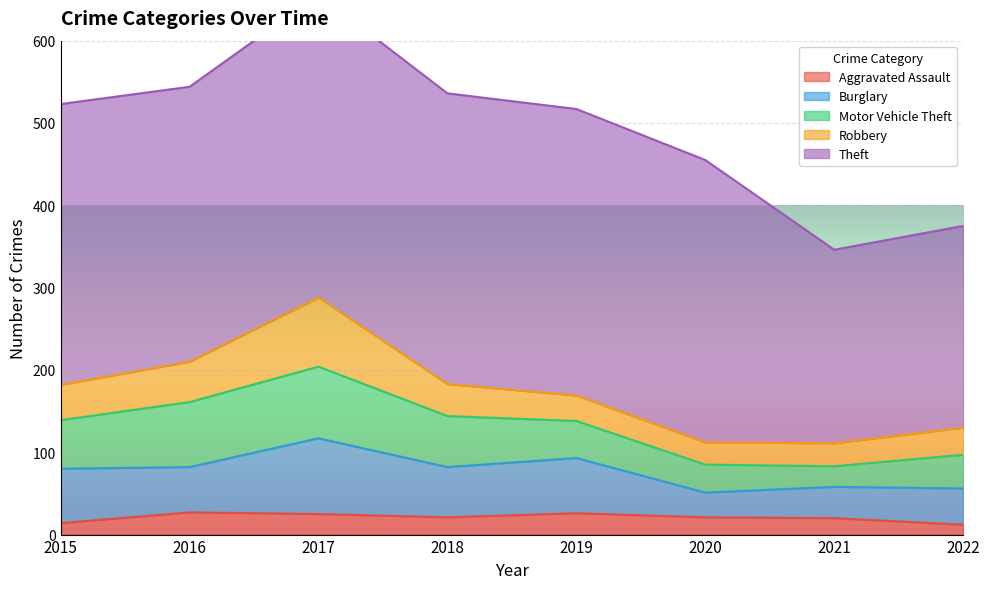

Reading left to right, transcribe all the data shown in this chart.

Aggravated Assault: 14	27	25	21	26	21	20	12
Burglary: 66	55	92	61	67	30	38	44
Motor Vehicle Theft: 59	79	87	62	45	34	25	41
Robbery: 43	49	84	39	31	27	28	33
Theft: 341	334	368	353	348	343	235	245